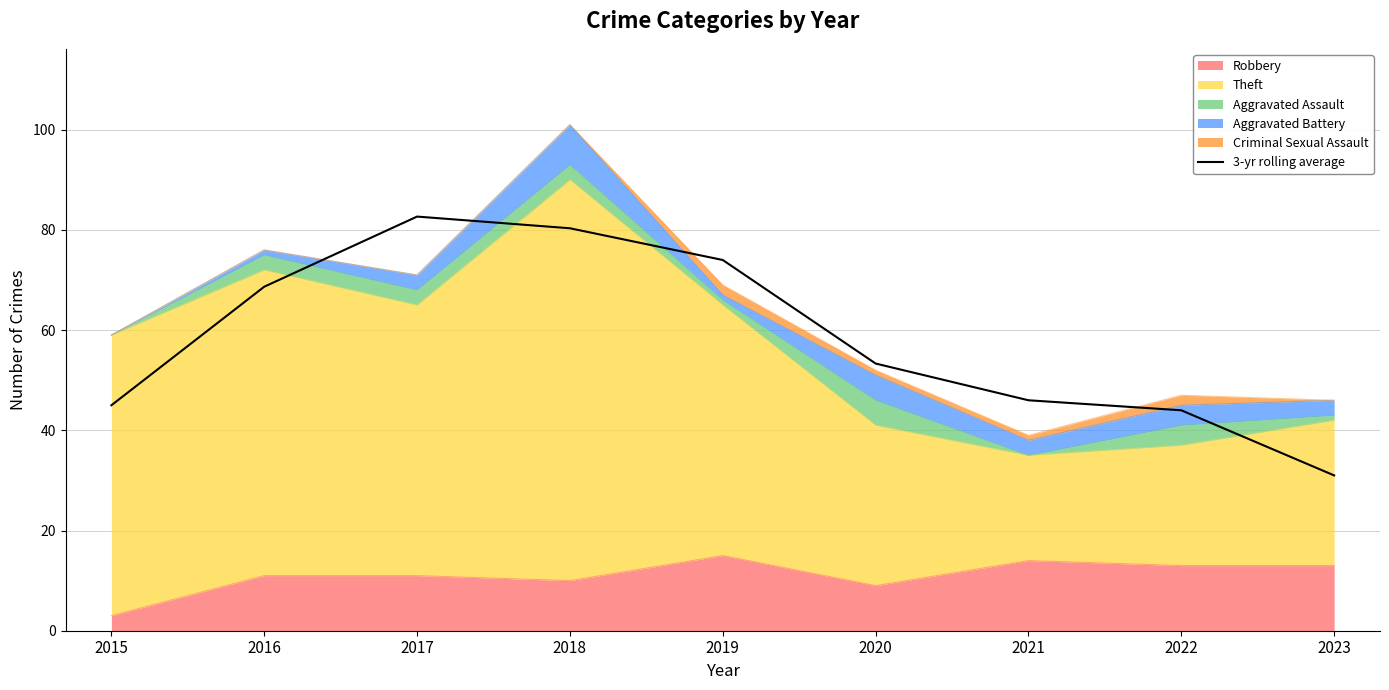

What is the greatest value displayed?

82.7